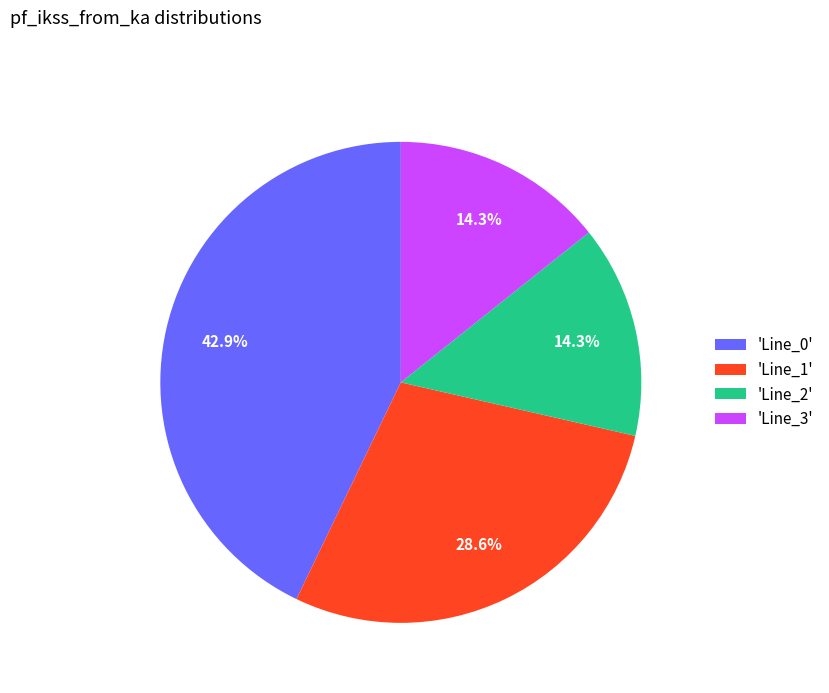

Combined, what portion of the pie is 'Line_2' and 'Line_0'?

57.1%